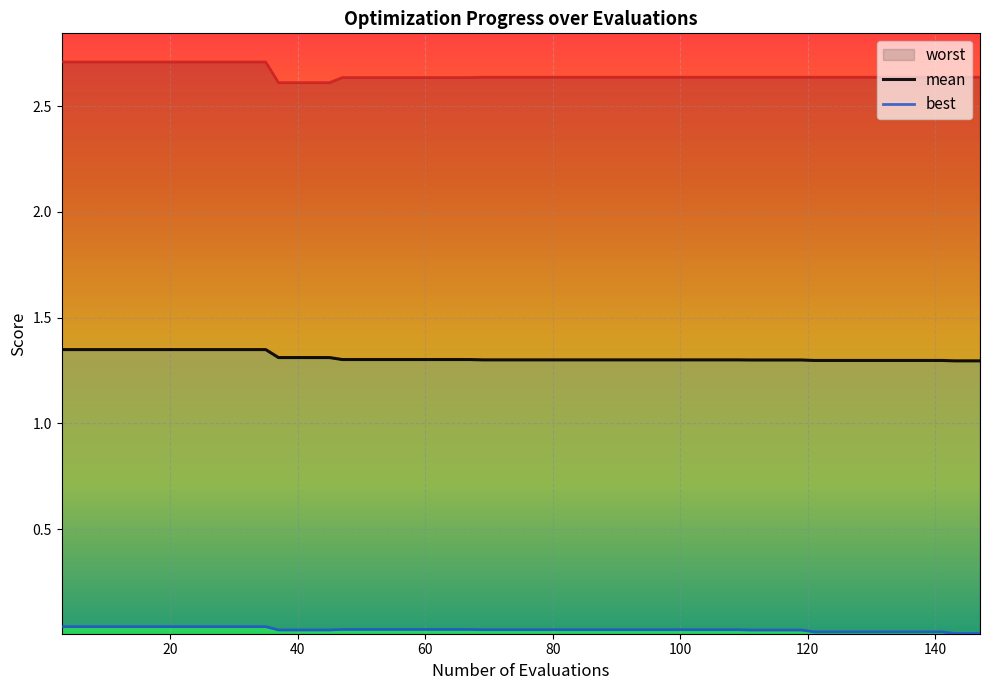

True or false: mean has more than 1 points higher than both neighbors.

False